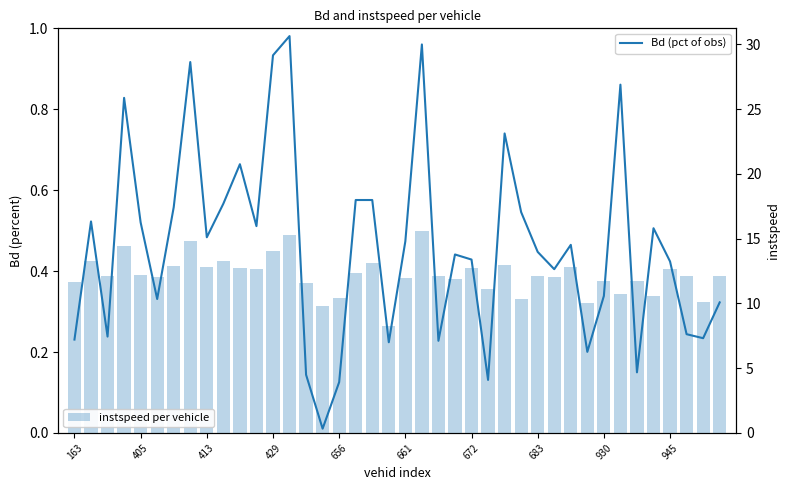

What is the sum of all instspeed per vehicle values?

487.3